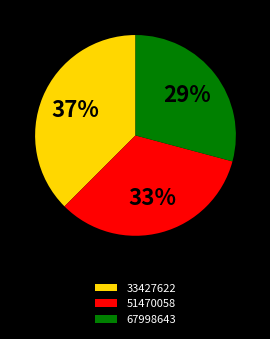

To the nearest percent, what percentage of the pie is 51470058?

33%